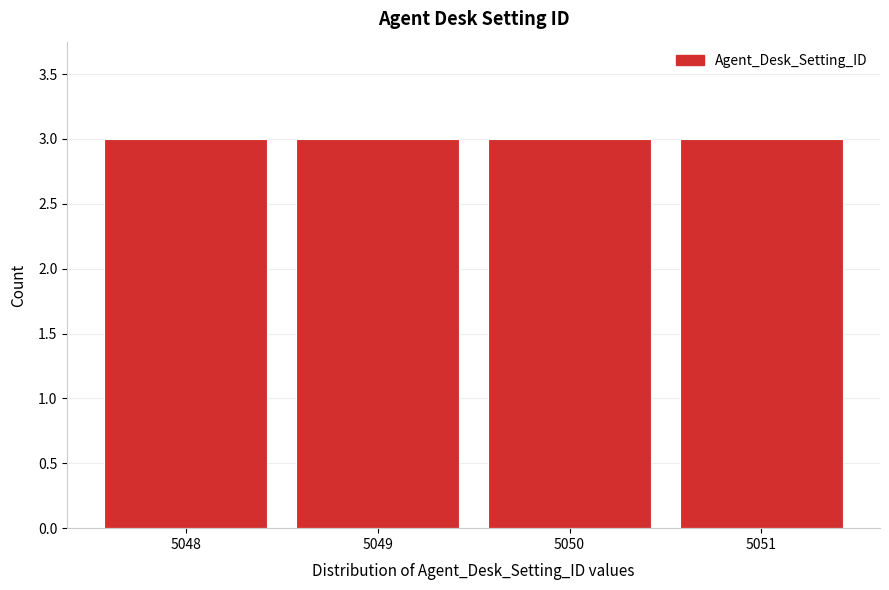

Reading left to right, list every bar in this chart as the range it spans on the x-axis followed by its height. The values are not printed on the chart, so give them approximately, as read against the axis.

5047.5 to 5048.5: 3
5048.5 to 5049.5: 3
5049.5 to 5050.5: 3
5050.5 to 5051.5: 3